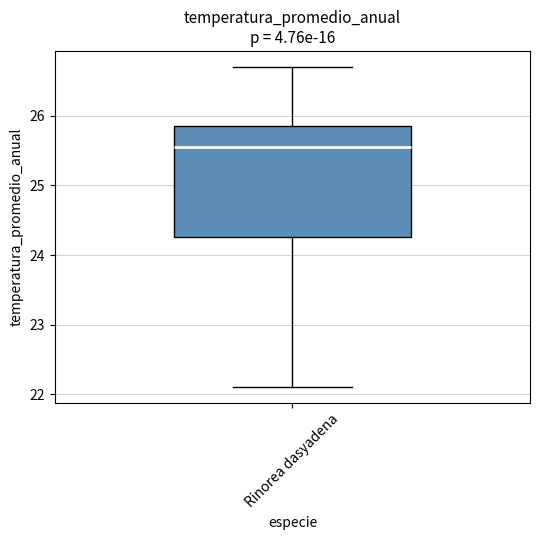

Where does the lower whisker of the box for Rinorea dasyadena end on the y-axis? The values are not printed on the chart, so give them approximately, as read against the axis.

22.1